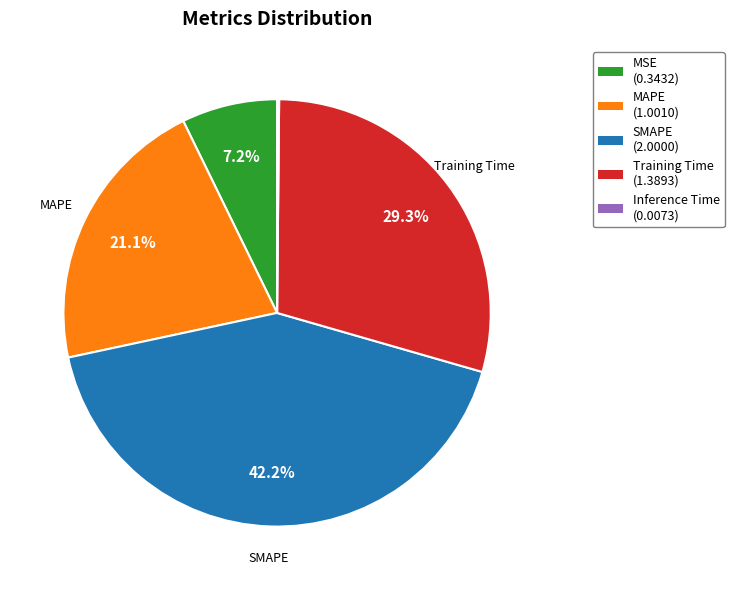

To the nearest percent, what is the average slice percentage?

20%